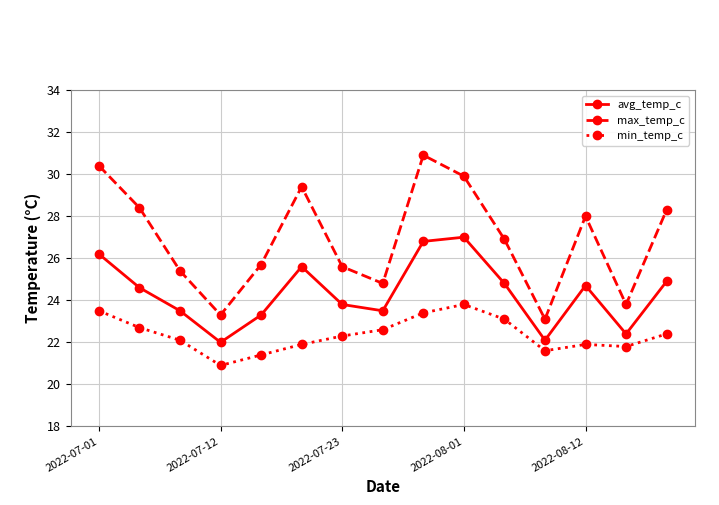

Which series has the largest range (max minus min)?

max_temp_c